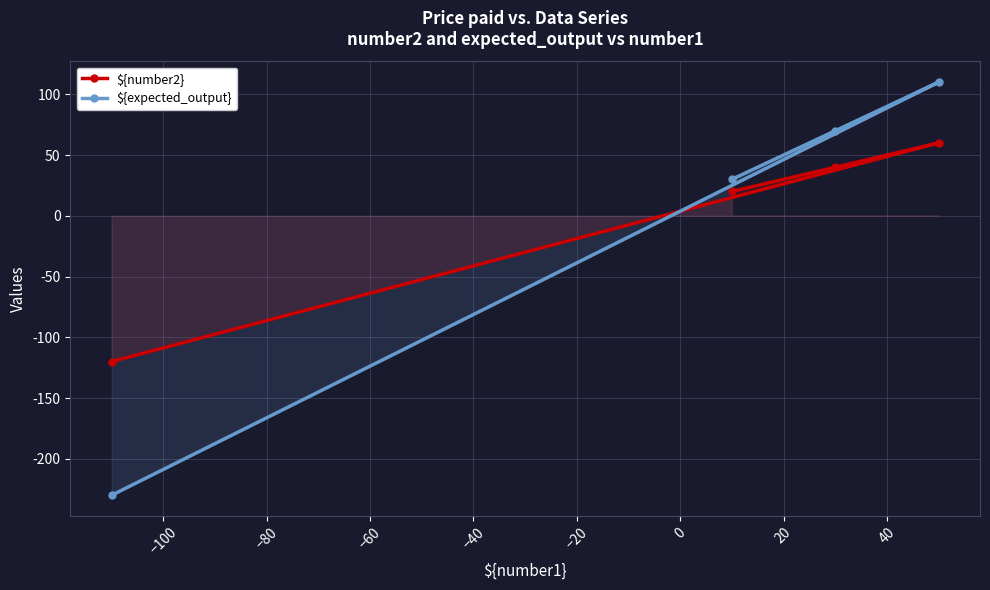

Which series has the widest spread of values?

${expected_output}